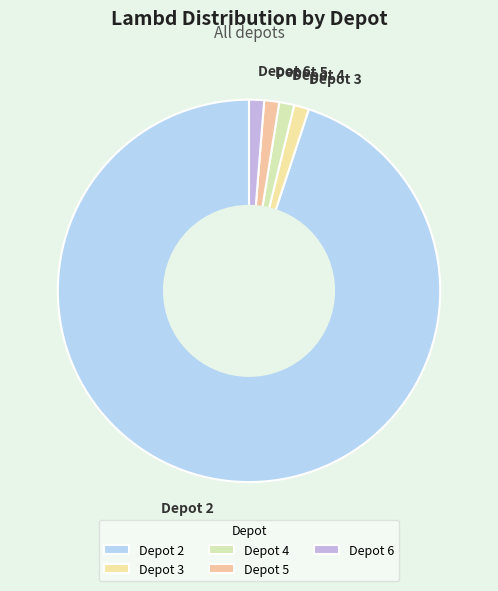

Is there any slice that represents more than half of the pie?

Yes